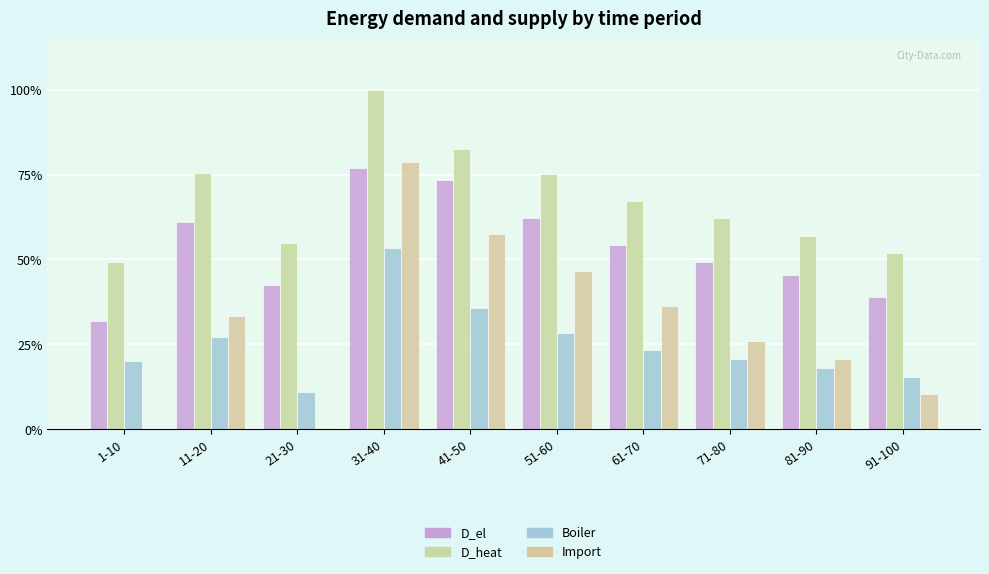

True or false: Import has a value of 36.3 at 61-70.

True